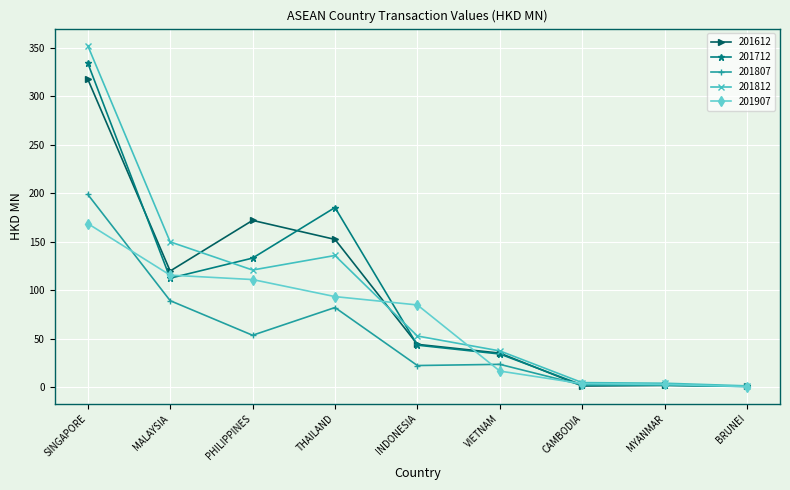

Where is 201612 nearest to the value 159?

THAILAND